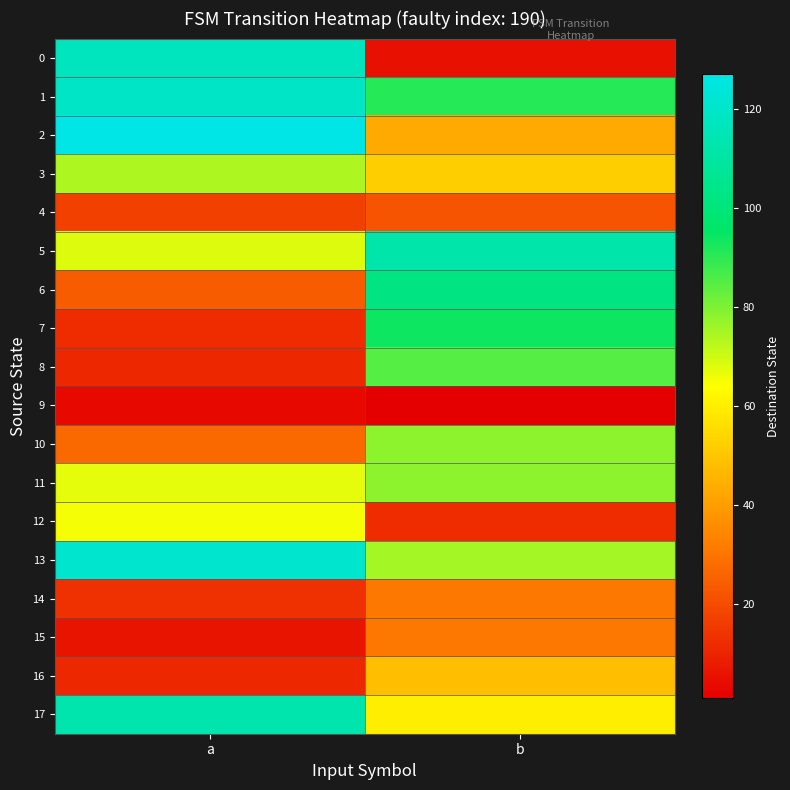

Which label corresponds to the largest value in the chart?

a